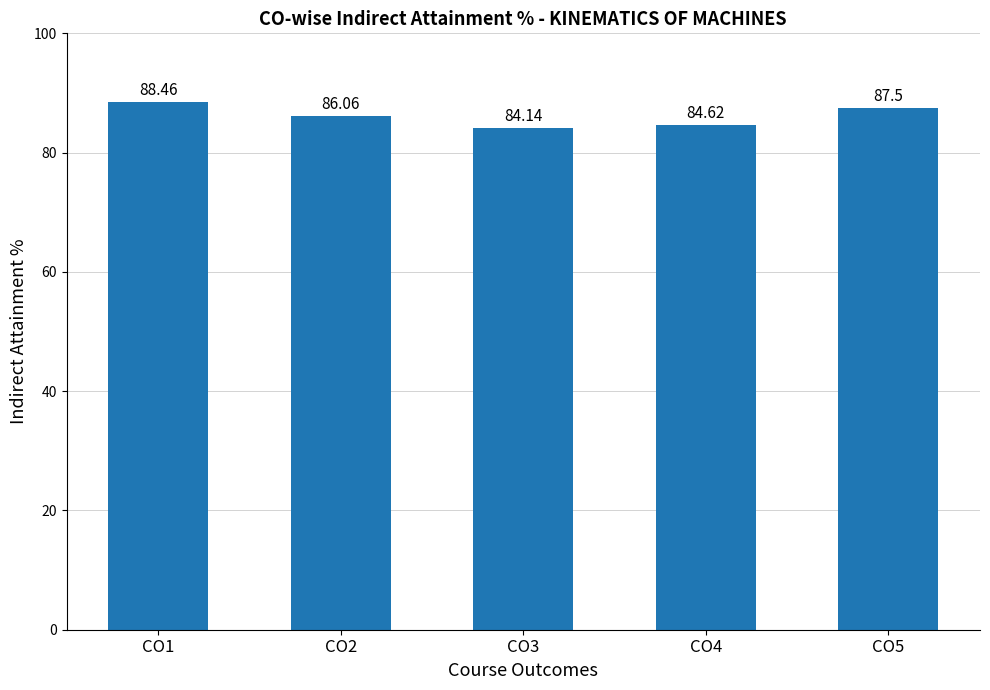

What is the approximate value at CO1?

88.5